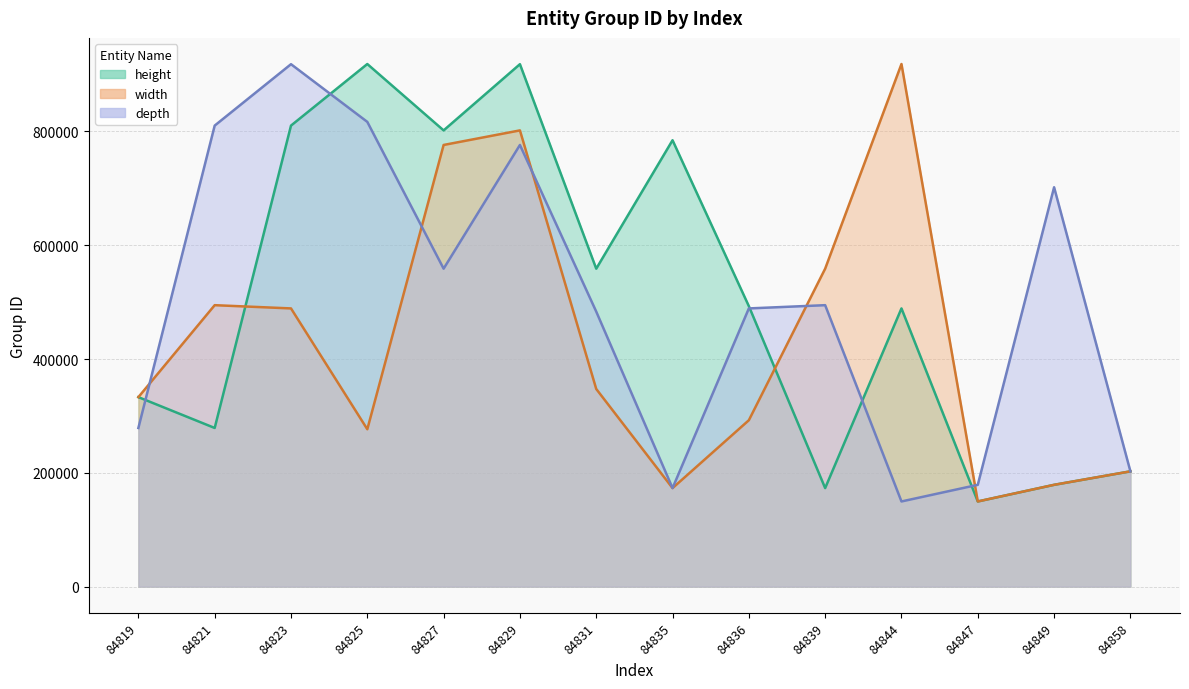

At which label does depth first exceed 494658?

84821